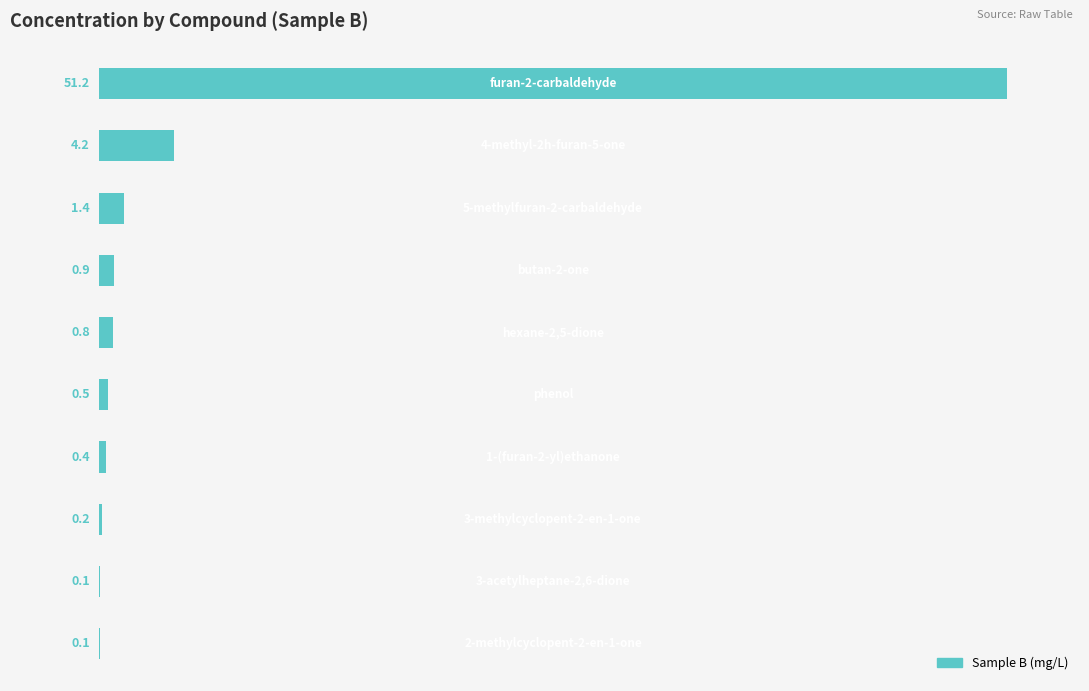

What is the maximum value shown in the chart?

51.2